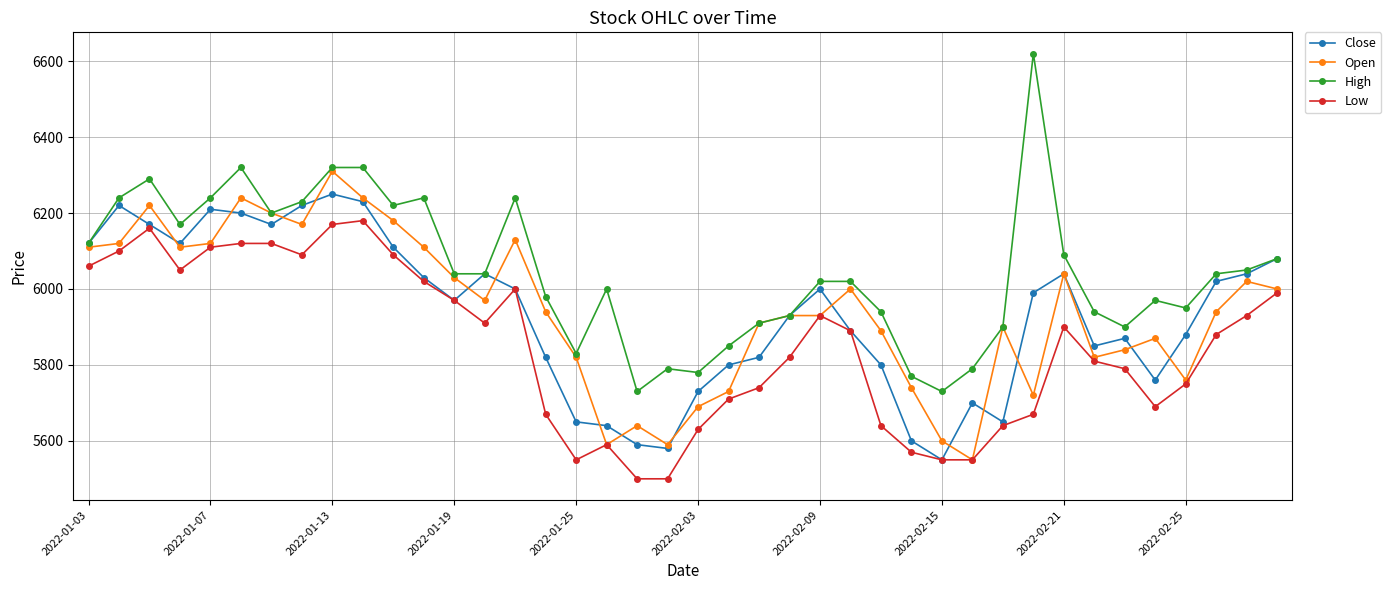

Which series has the largest total across all categories?

High